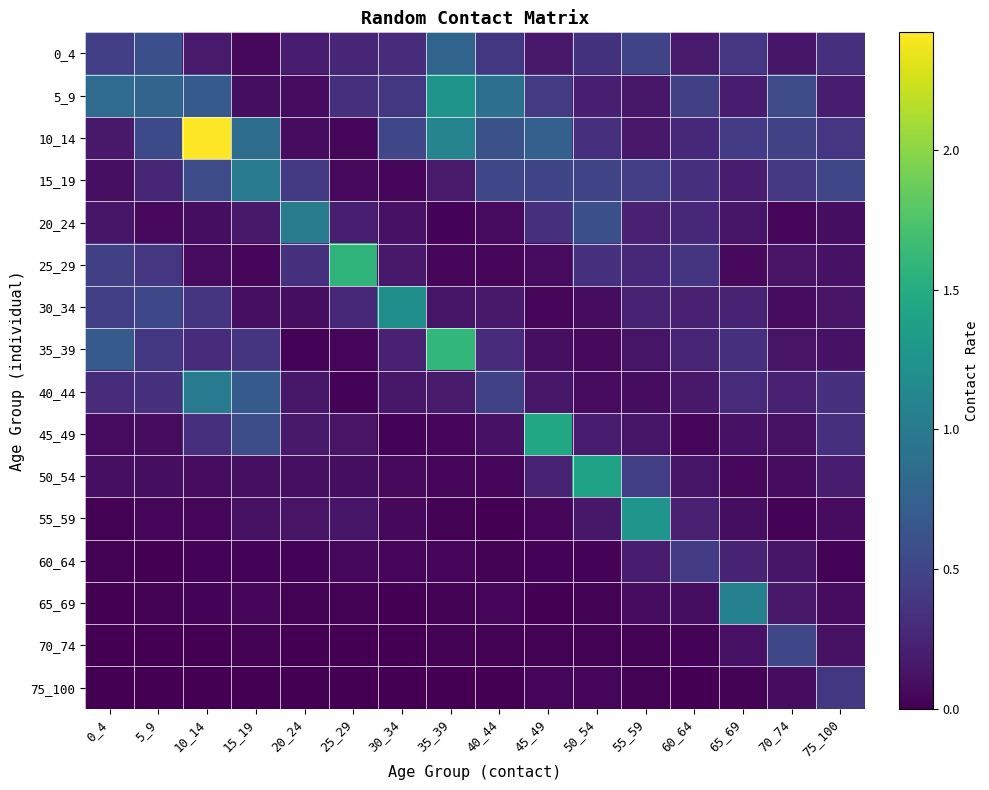

How many series are shown in this chart?

16